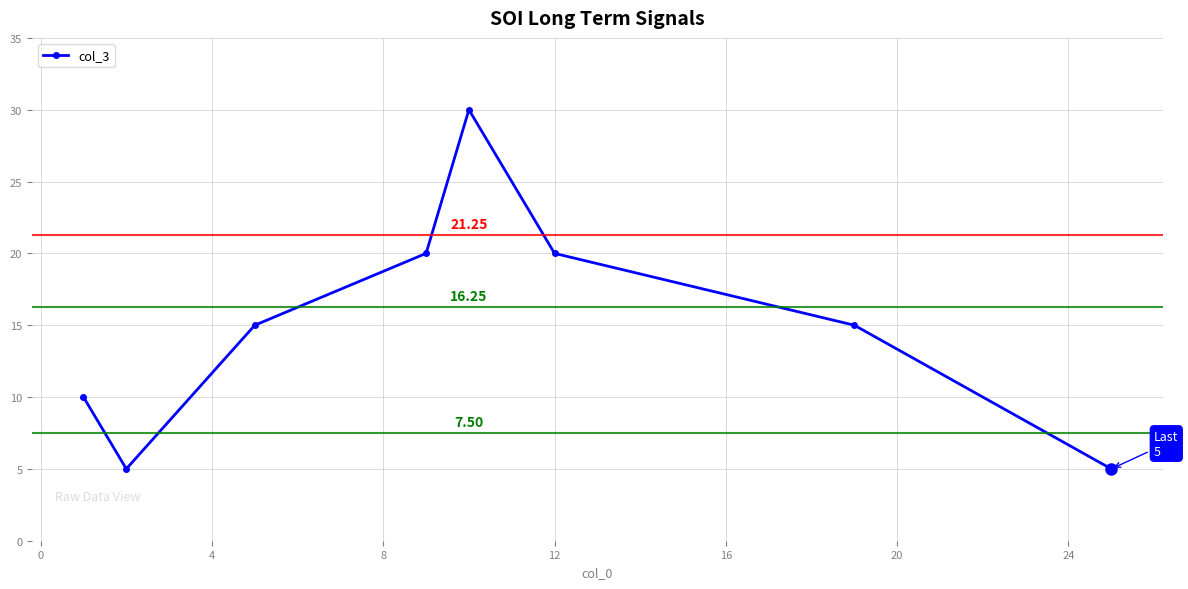

Reading right to left, transcribe all the data shown in this chart.

5	15	20	30	20	15	5	10